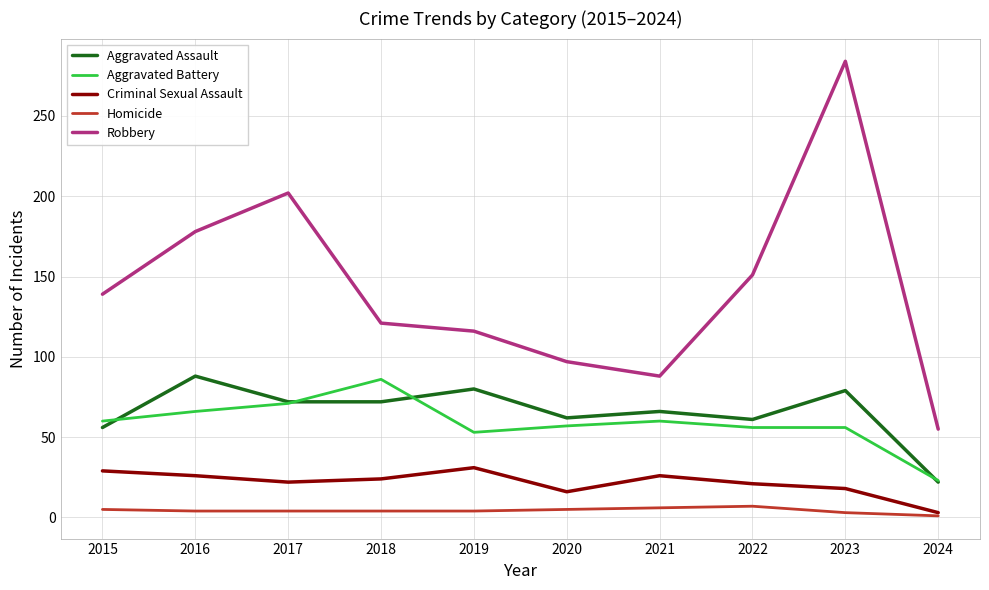

The value of Aggravated Battery at 2015 is 85. True or false?

False